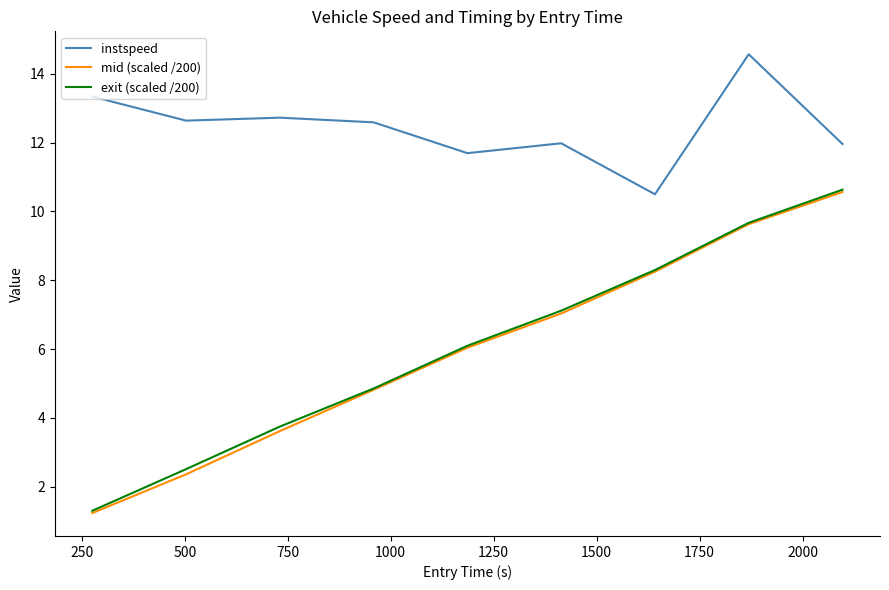

Reading left to right, transcribe all the data shown in this chart.

instspeed: 13.3	12.6	12.7	12.6	11.7	12.0	10.5	14.6	12.0
mid (scaled /200): 1.2	2.4	3.6	4.8	6.0	7.0	8.2	9.6	10.6
exit (scaled /200): 1.3	2.5	3.7	4.9	6.1	7.1	8.3	9.7	10.6